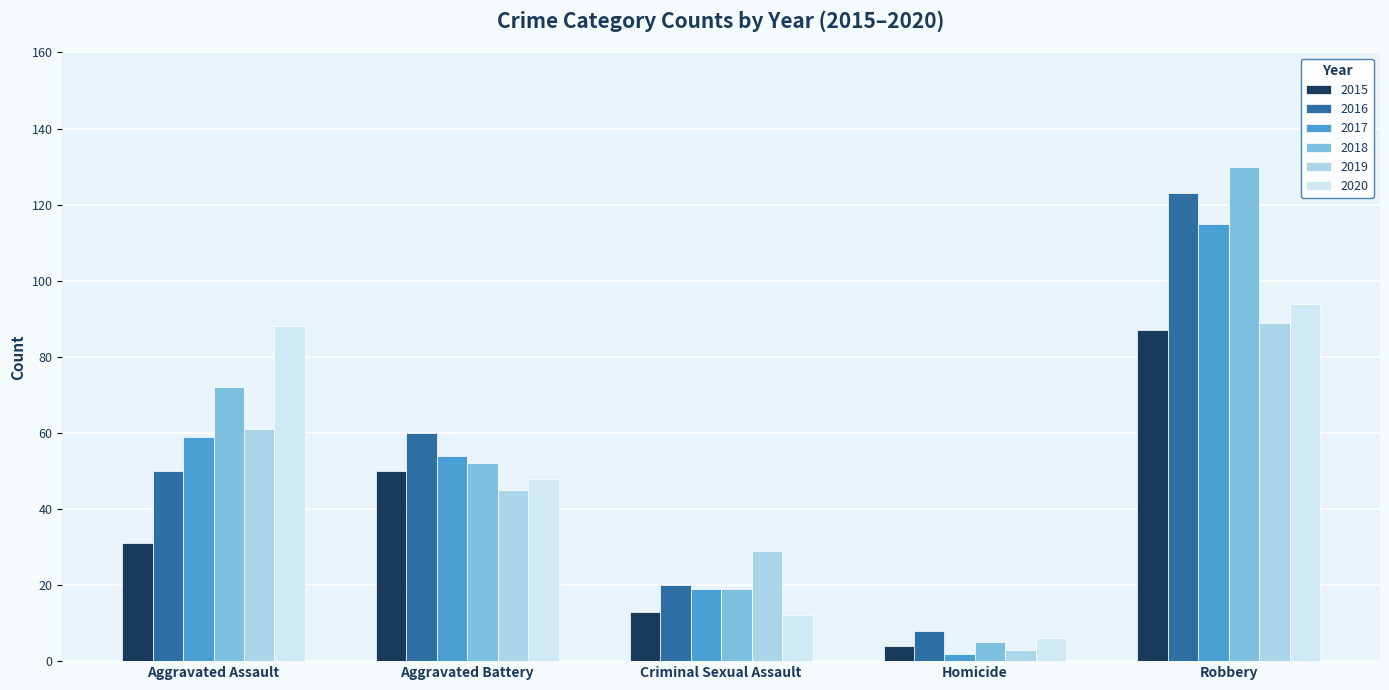

What is the difference between the highest and lowest values at Aggravated Battery?

15